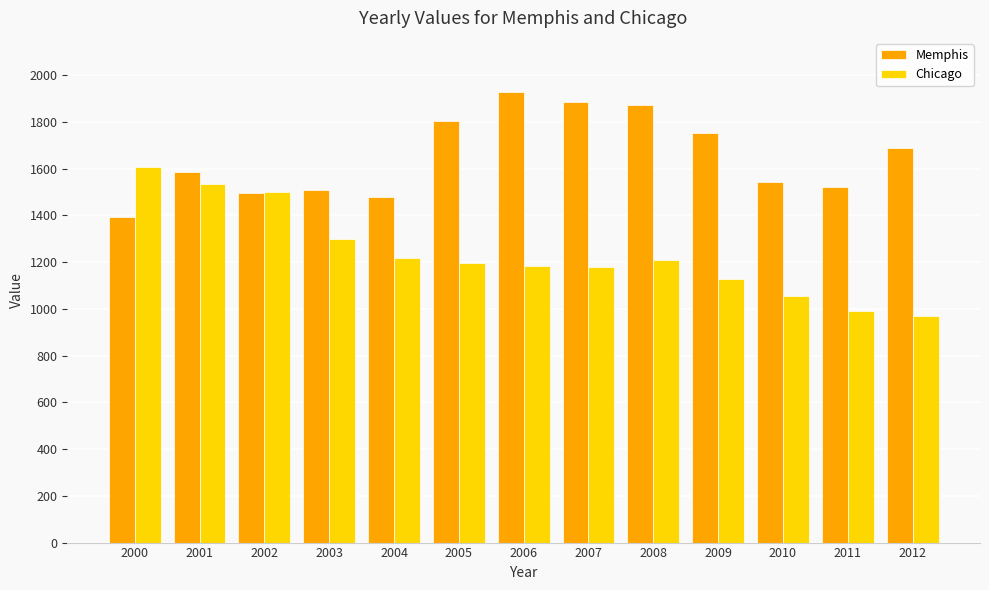

Which series has the largest total across all categories?

Memphis